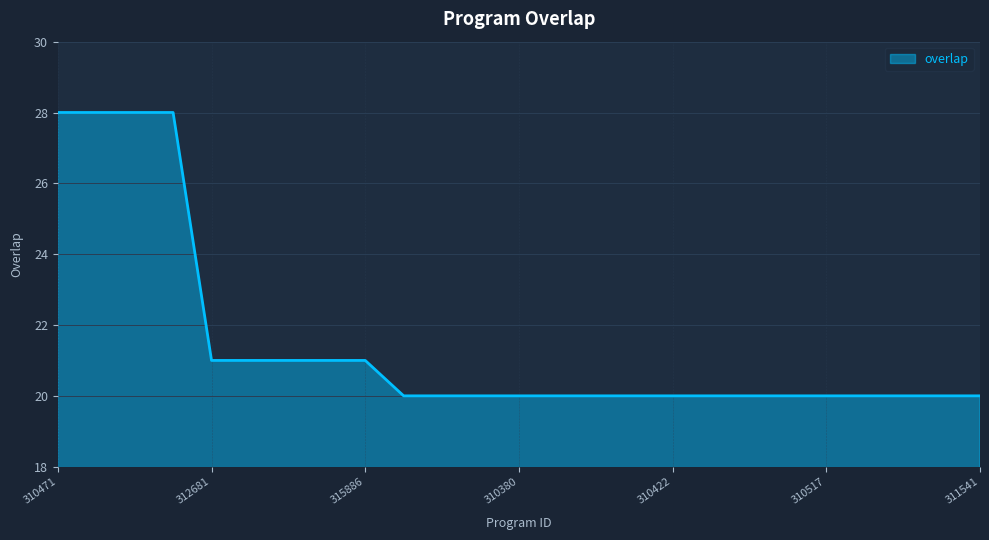

What is the smallest value displayed?

20